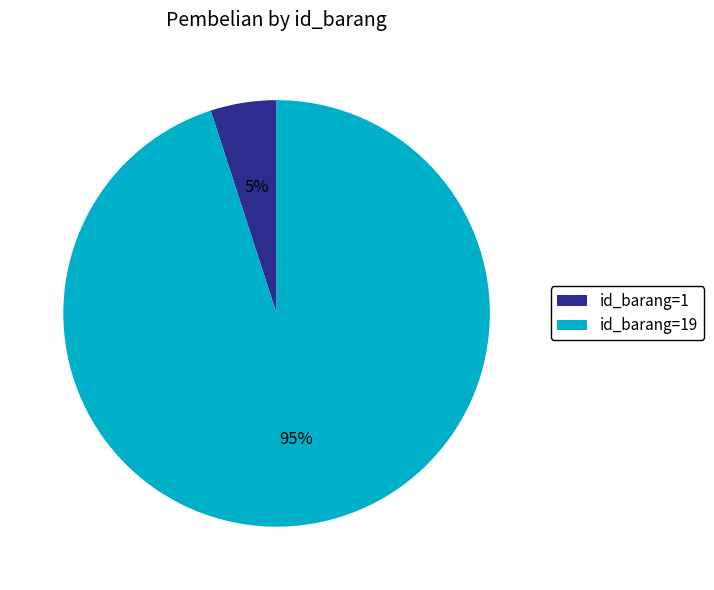

How many segments does this pie chart have?

2